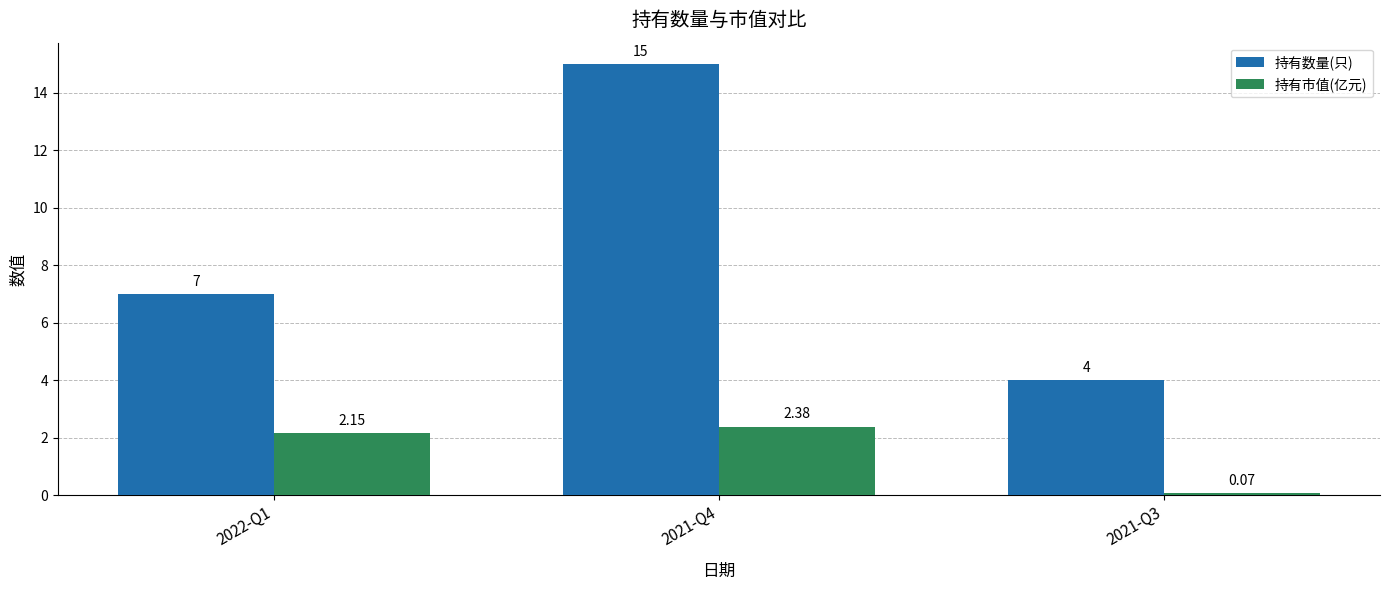

What is the sum of all 持有市值(亿元) values?

4.6